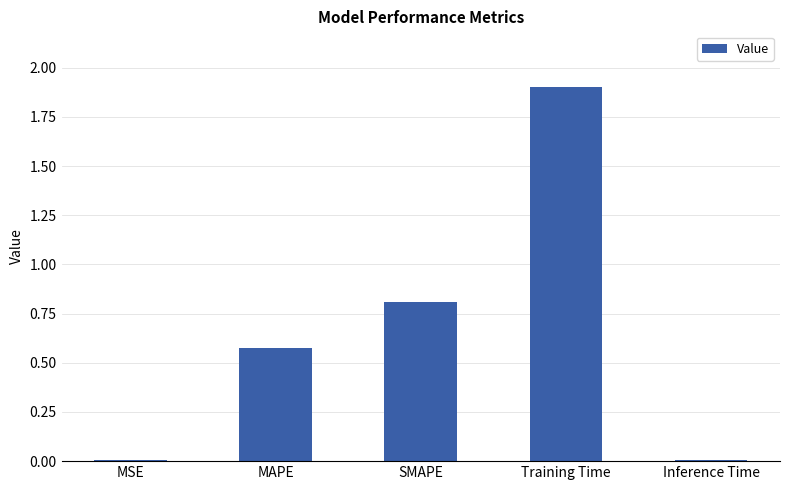

The chart shows a value of 1.9 at Training Time. True or false?

True